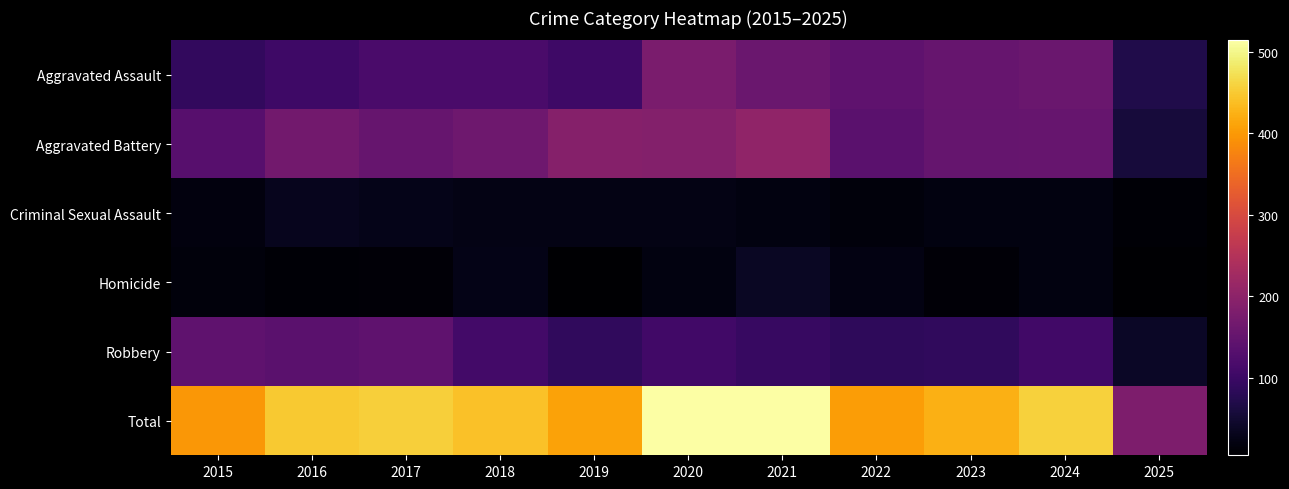

List the series in order of their peak value, highest first.

Total, Aggravated Battery, Aggravated Assault, Robbery, Homicide, Criminal Sexual Assault